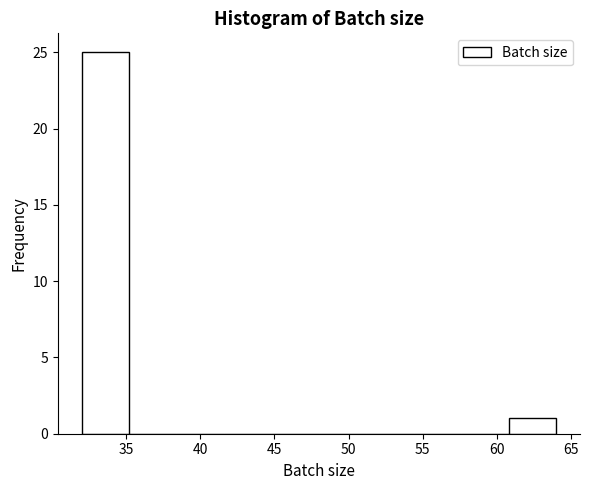

Reading left to right, transcribe this chart: for each bar, give the range it covers on the x-axis and its height. Neither the bar edges nor the heights are printed on the chart, so give them approximately, as read against the axes.

32.0 to 35.2: 25
35.2 to 38.4: 0
38.4 to 41.6: 0
41.6 to 44.8: 0
44.8 to 48.0: 0
48.0 to 51.2: 0
51.2 to 54.4: 0
54.4 to 57.6: 0
57.6 to 60.8: 0
60.8 to 64.0: 1